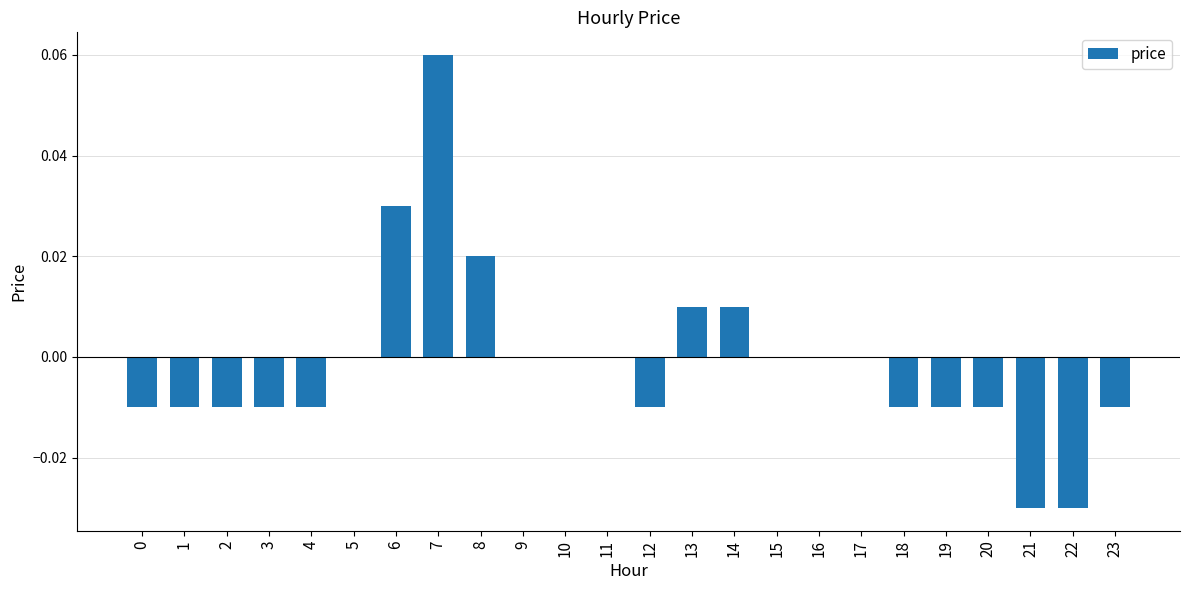

At which category does the chart reach its peak across all series?

7